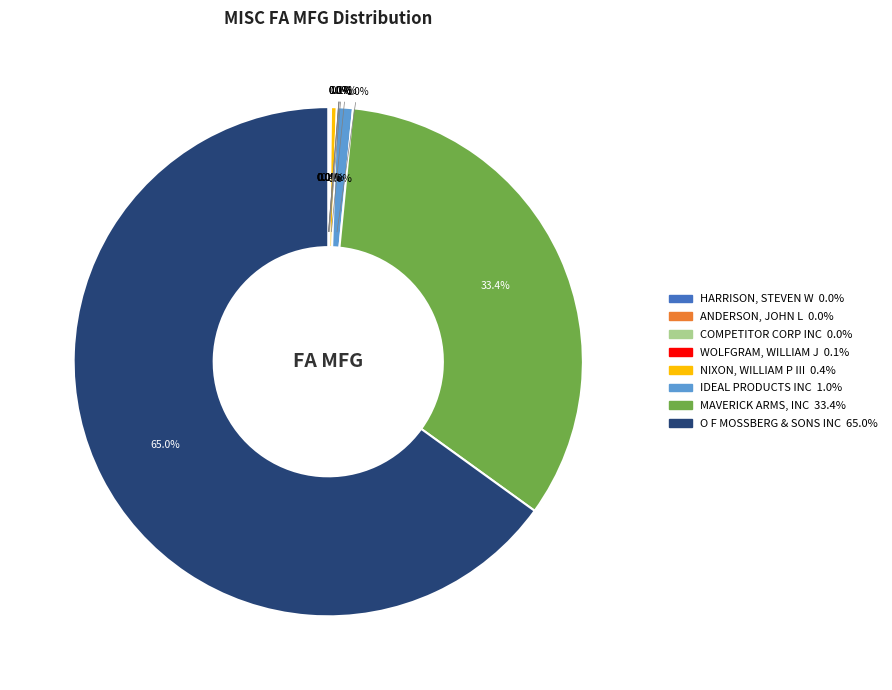

Is there a majority slice in this chart?

Yes